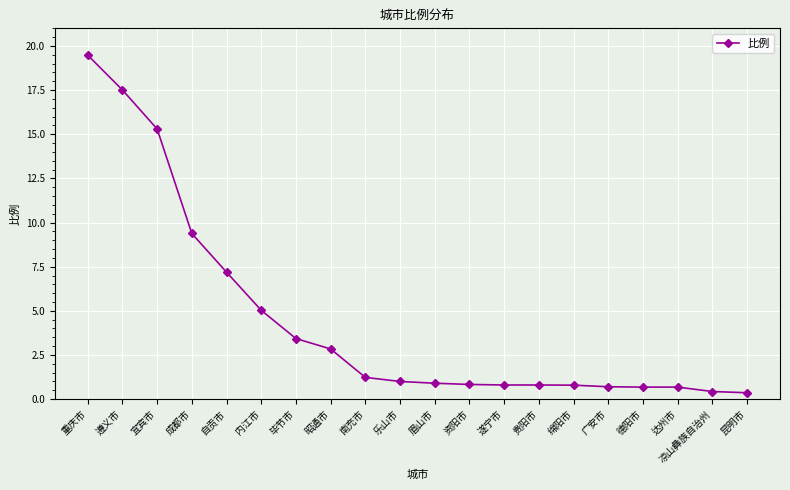

What is the approximate value at 贵阳市?

0.8